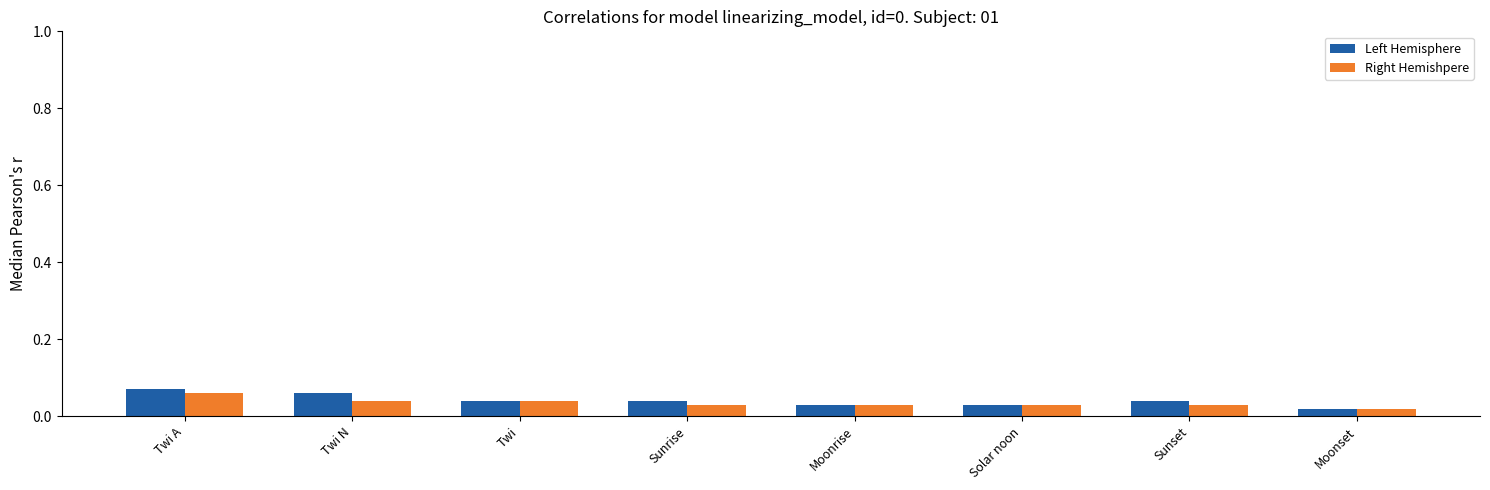

What is the sum of all Right Hemishpere values?

0.3